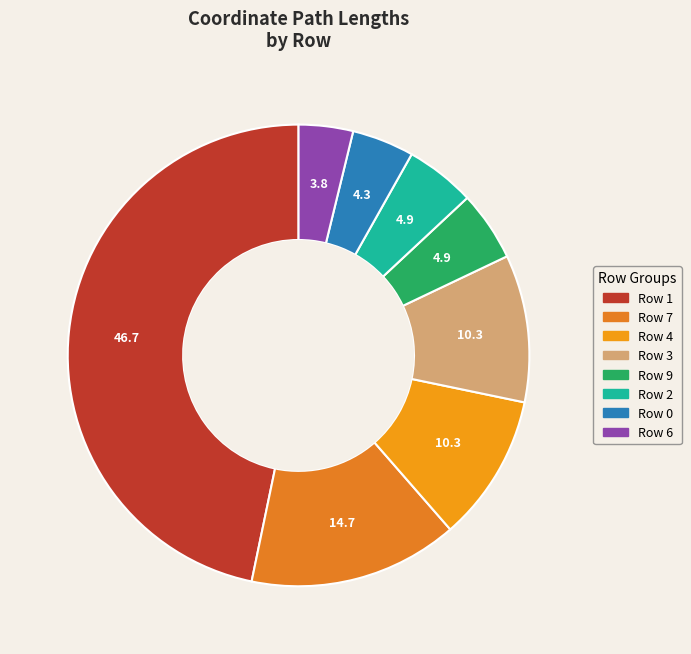

Count the number of slices in the pie.

8